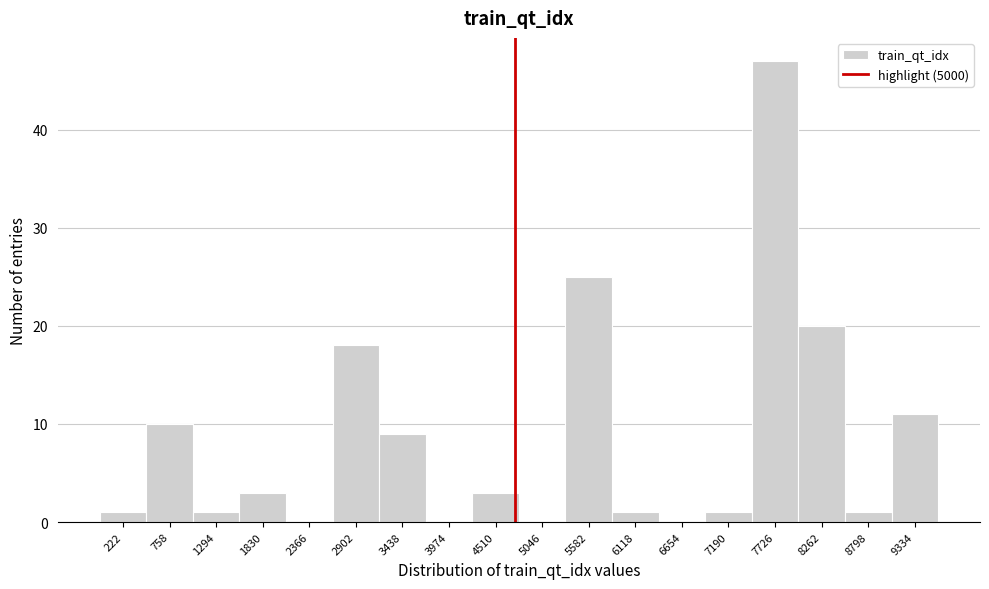

Reading left to right, extract all data points from this chart.

222=1	758=10	1294=1	1830=3	2366=0	2902=18	3438=9	3974=0	4510=3	5046=0	5582=25	6118=1	6654=0	7190=1	7726=47	8262=20	8798=1	9334=11